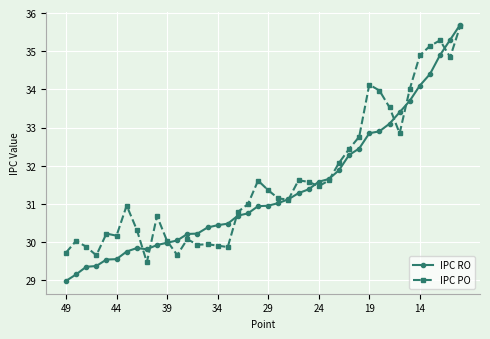

Which series has the largest range (max minus min)?

IPC RO